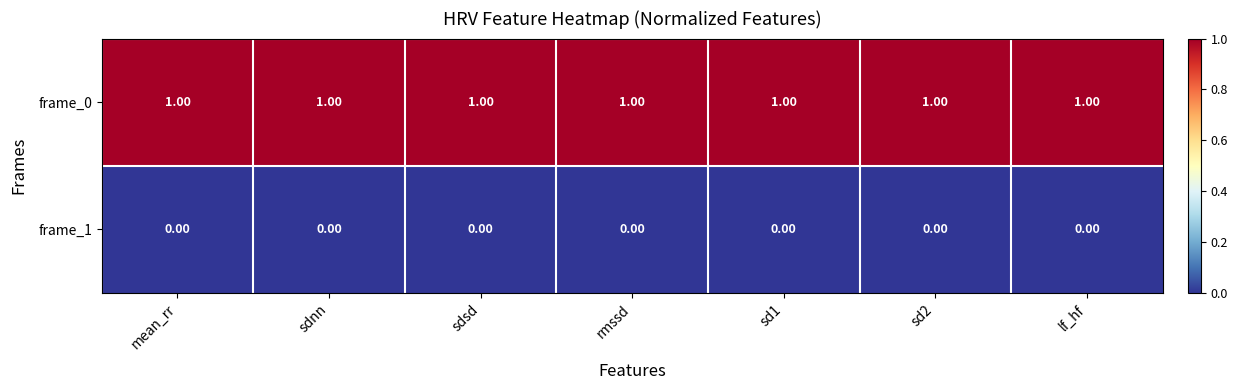

Is the value of frame_1 at sdnn greater than the value of frame_0 at sdsd?

No